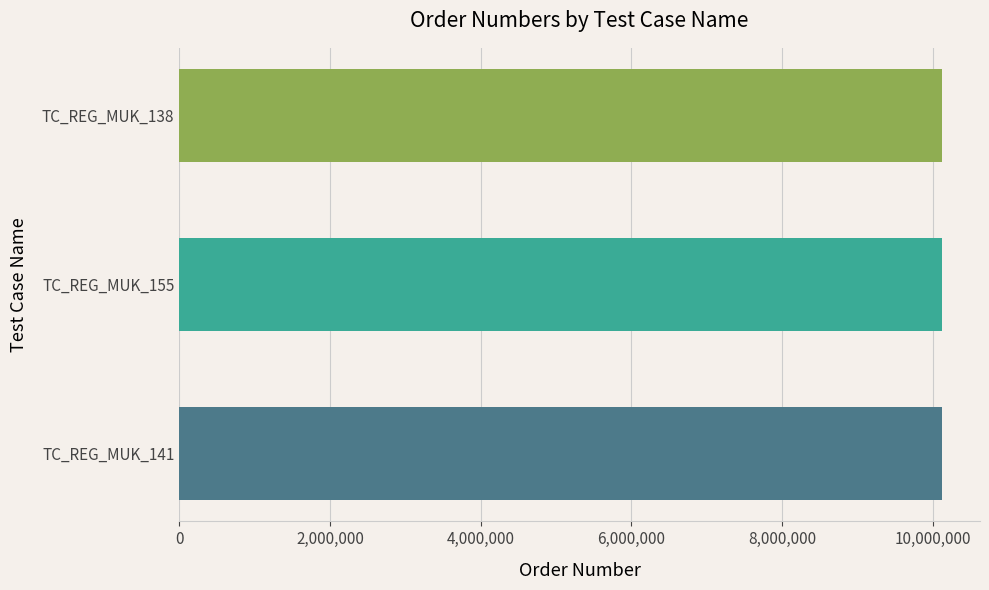

What is the maximum value shown in the chart?

10121404